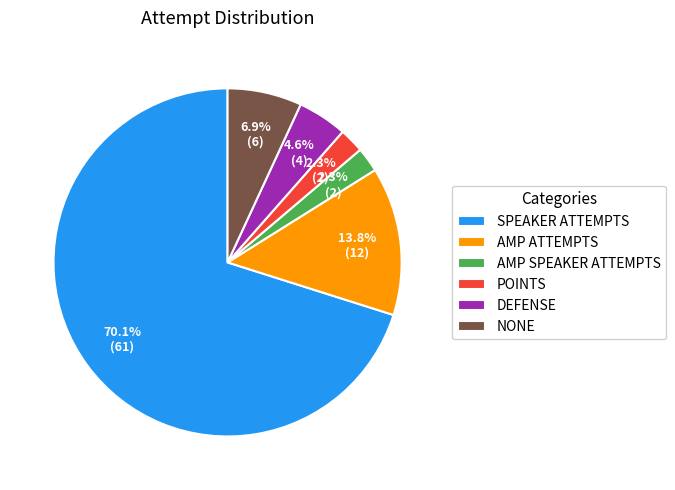

Count the number of slices in the pie.

6